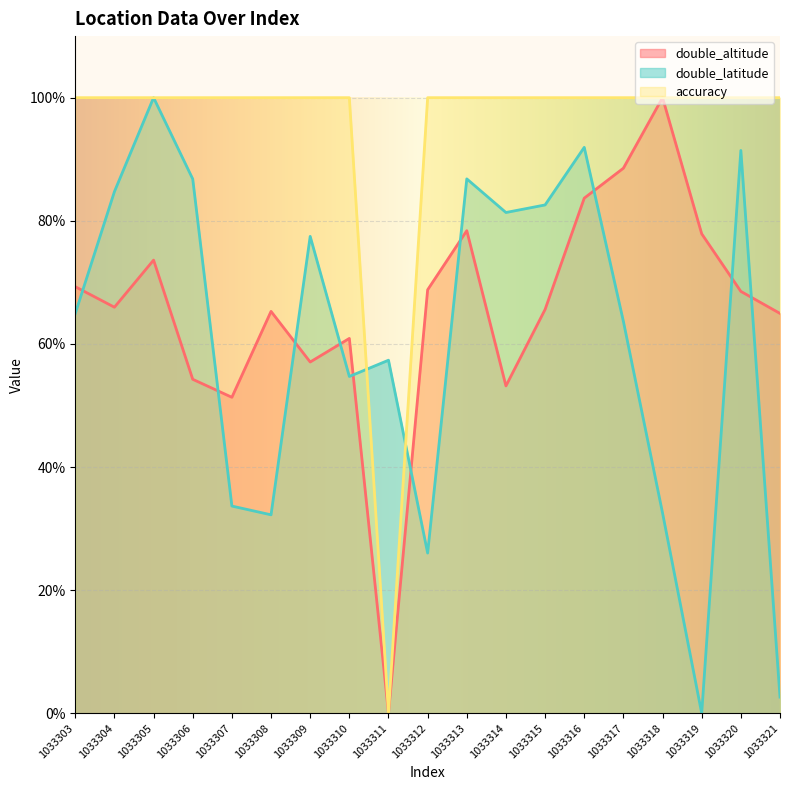

Which series has the widest spread of values?

double_altitude